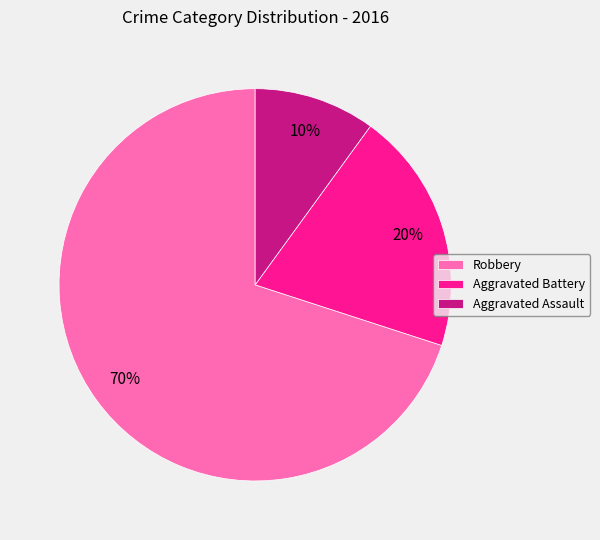

Which slice represents more than half of the pie?

Robbery